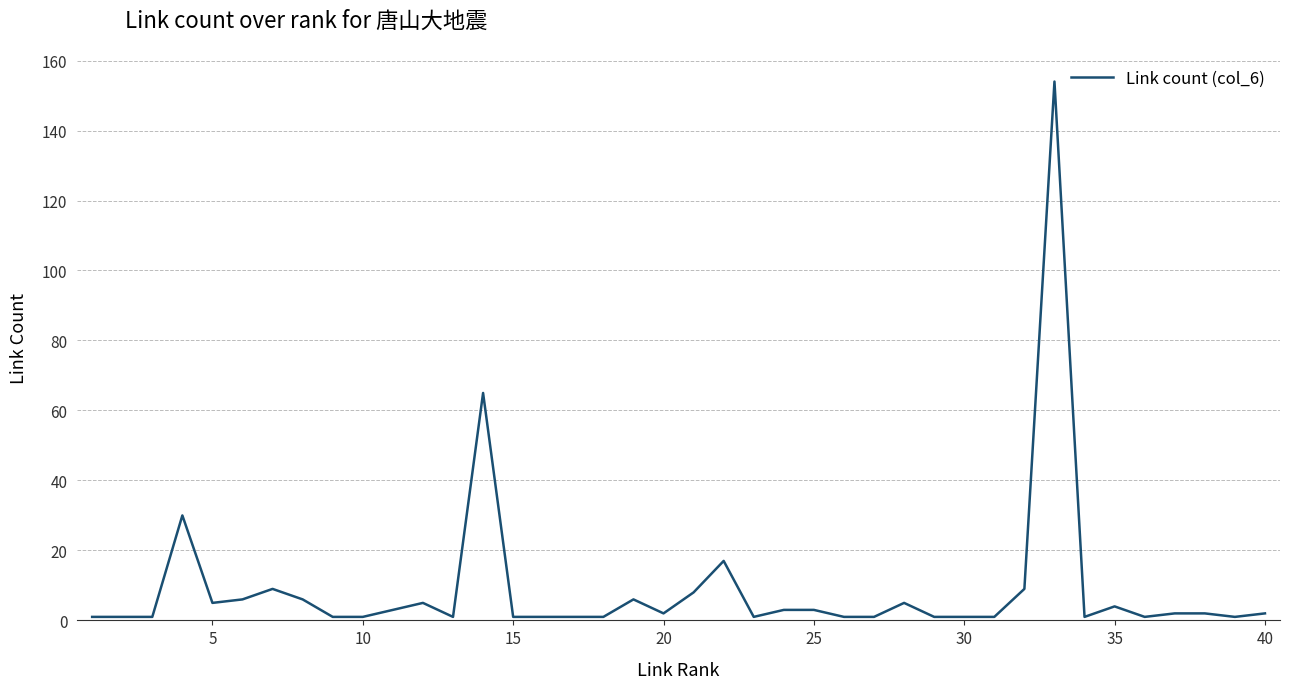

What is the difference between the maximum and minimum values?

153